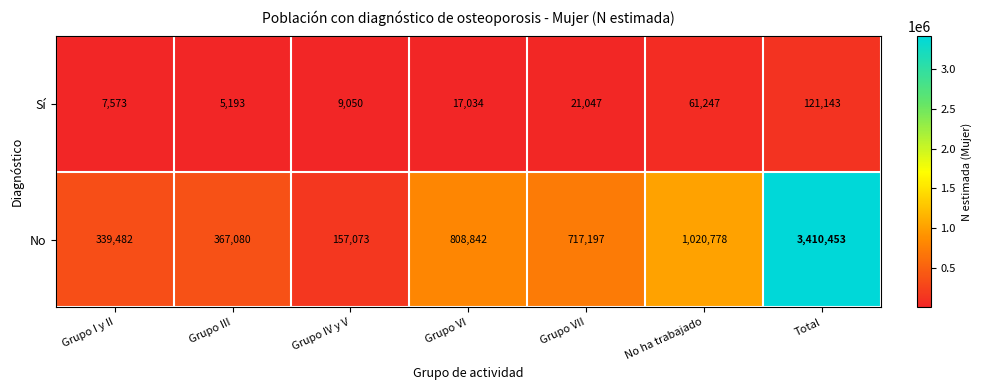

How many data points in No are less than 717197?

3